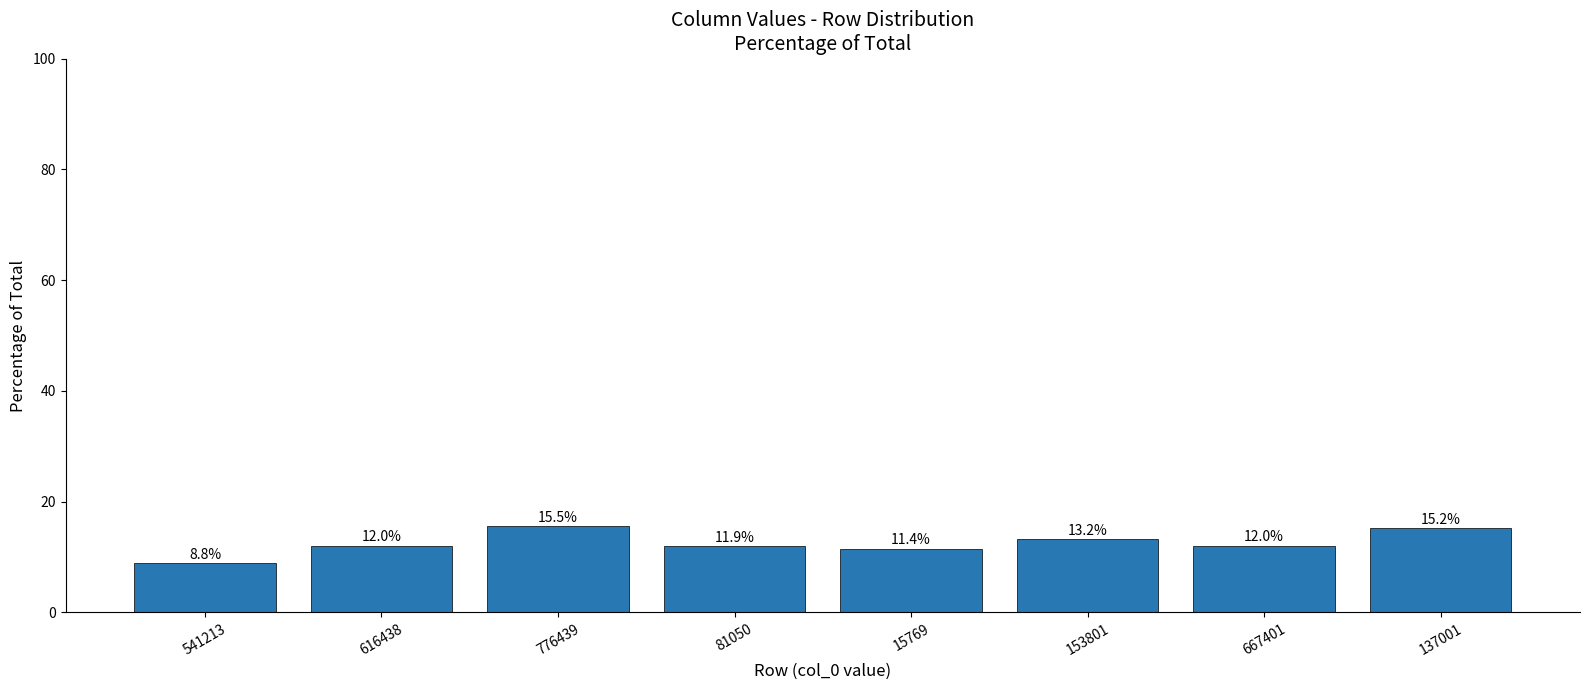

What is the difference between the maximum and minimum values?

6.7